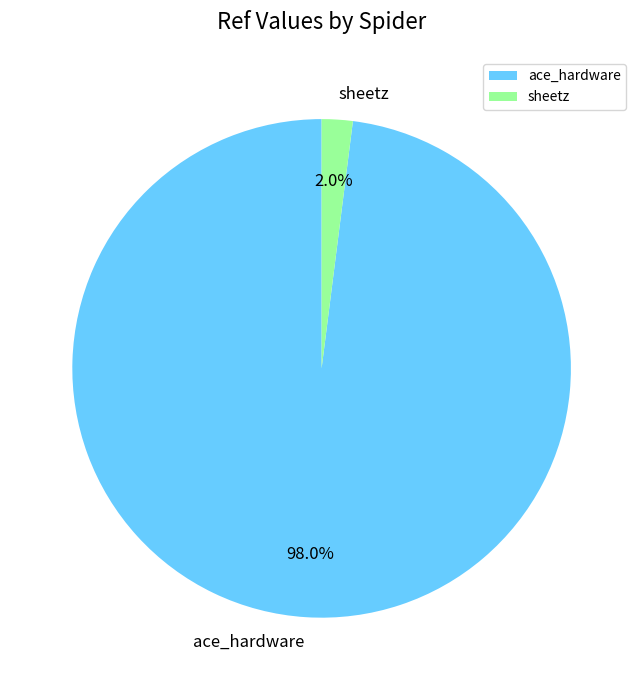

Which category accounts for the majority?

ace_hardware